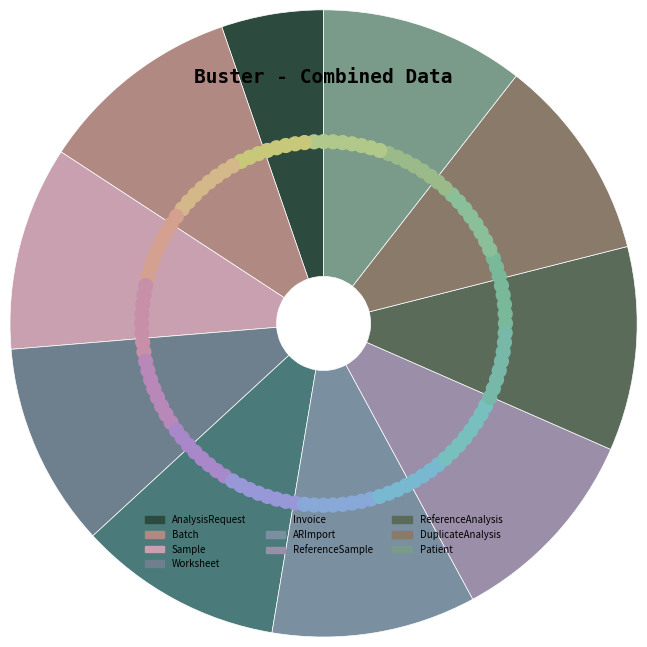

How many segments does this pie chart have?

10